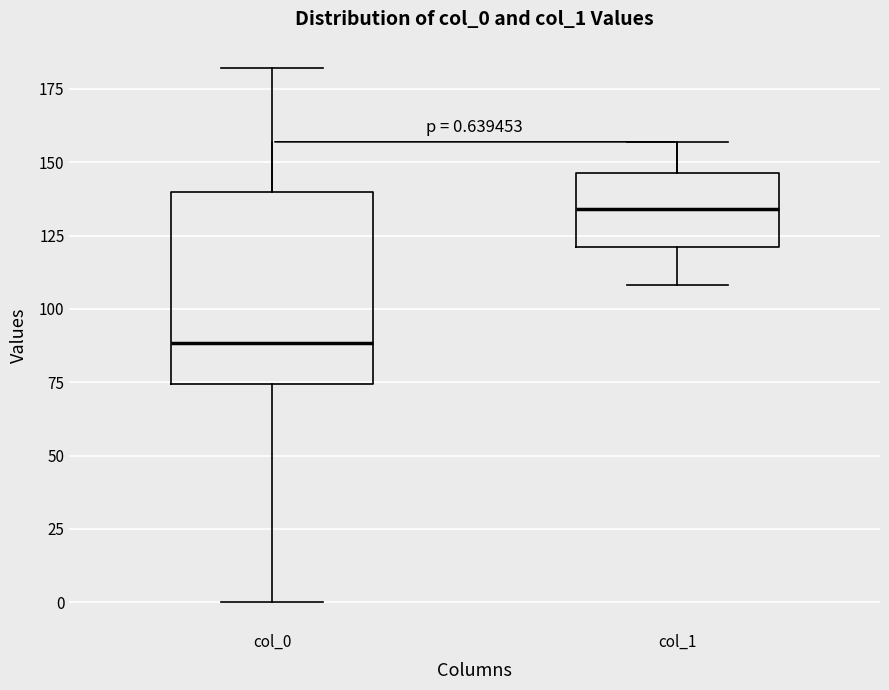

Which box is the tallest, from its lower edge to its upper edge?

col_0